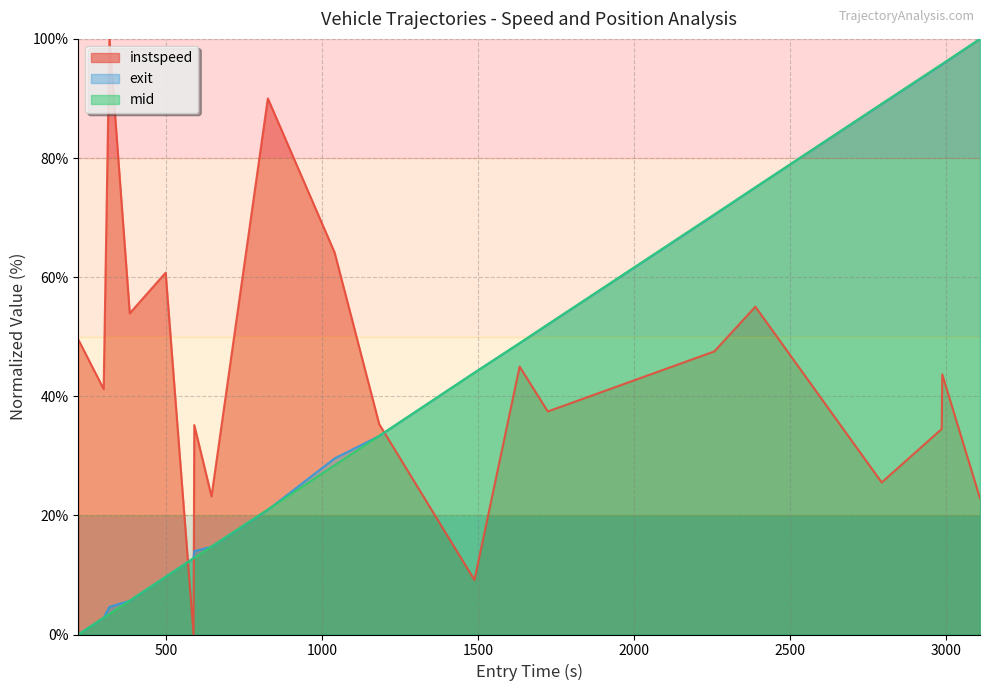

Rank the series by their maximum value, from highest to lowest.

instspeed, exit, mid